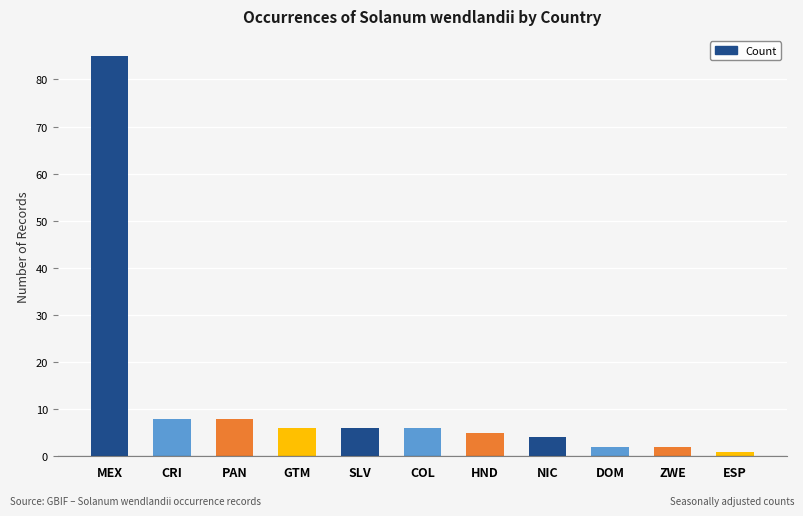

The value at DOM is 2. True or false?

True